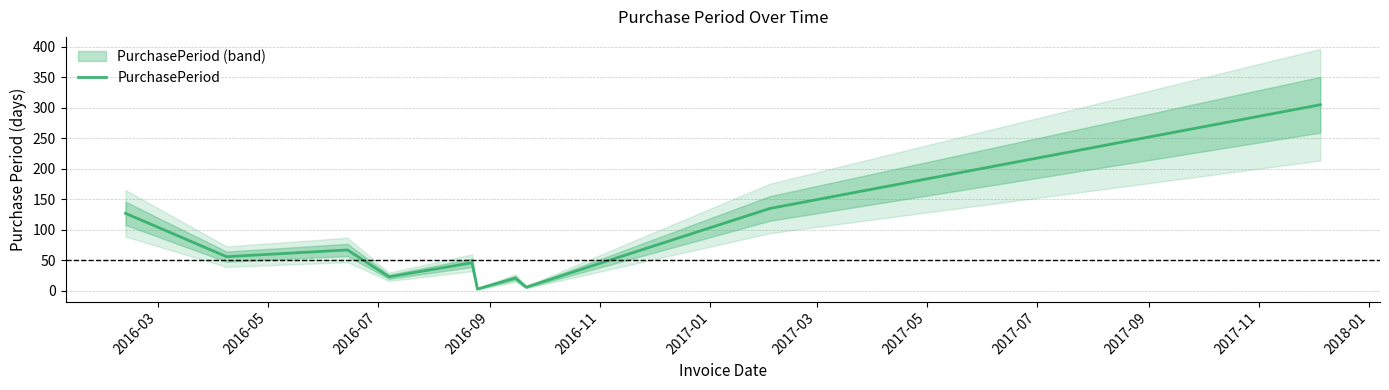

What is the maximum value for PurchasePeriod?

305